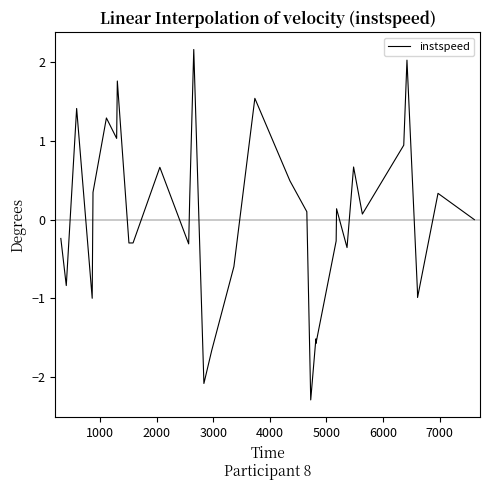

Does the chart display data point markers on the line(s)?

No